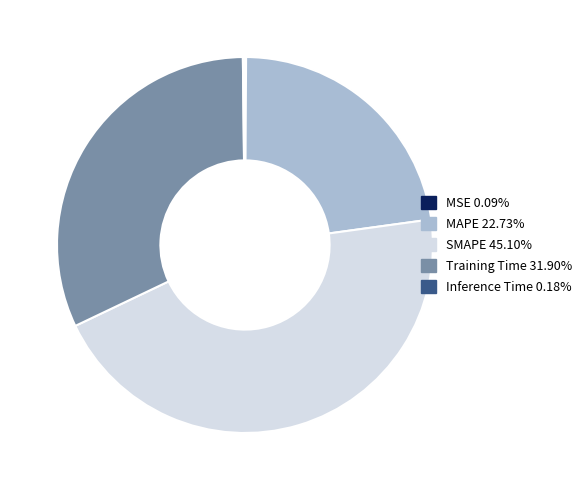

Is MAPE 22.73% the majority of the pie?

No